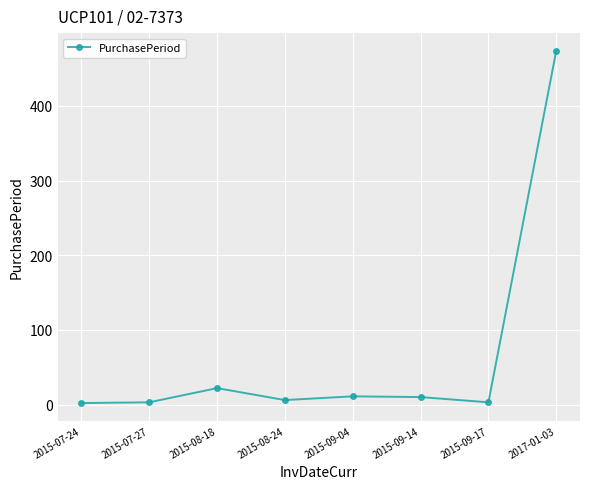

What is the average value?

66